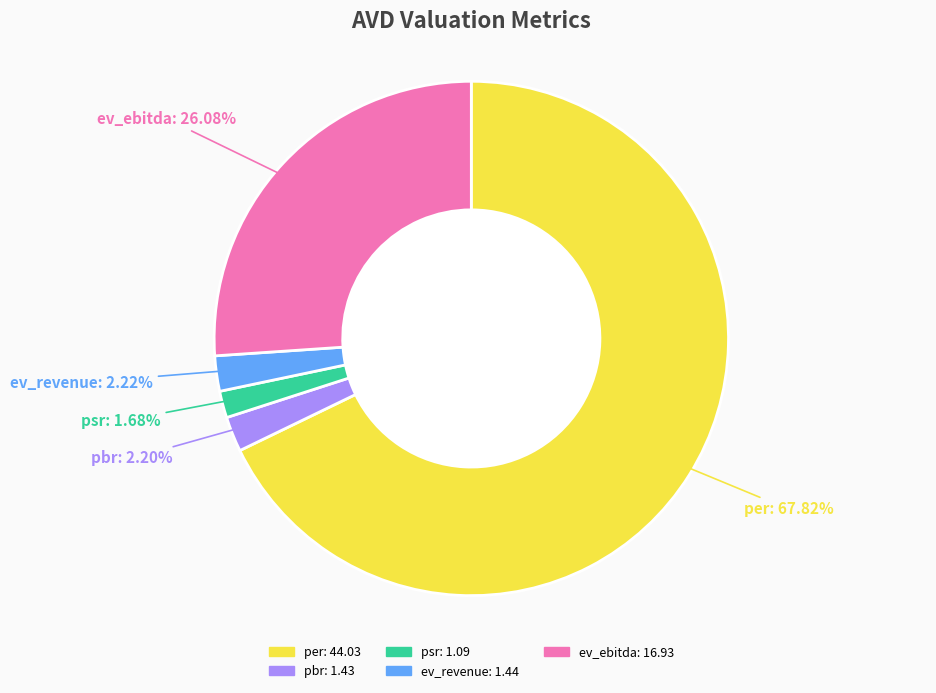

What portion of the pie excludes per?

32.2%